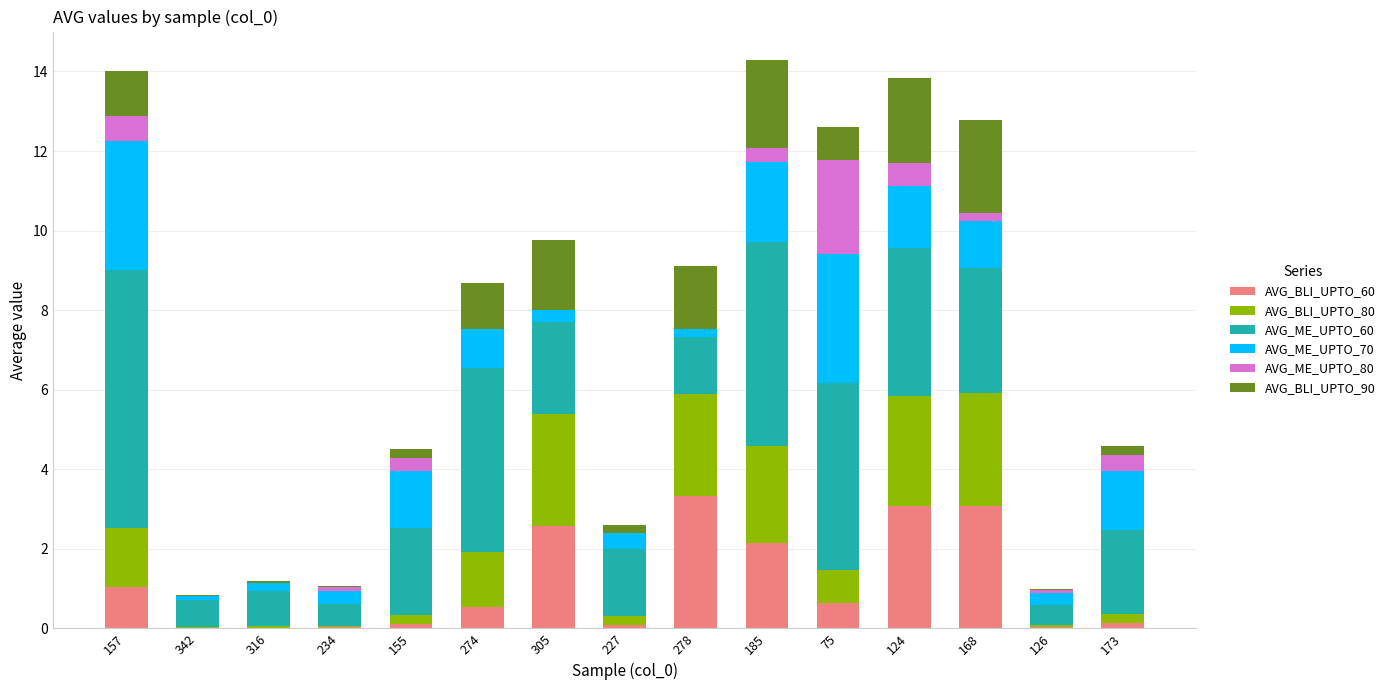

Are the bars horizontal?

No